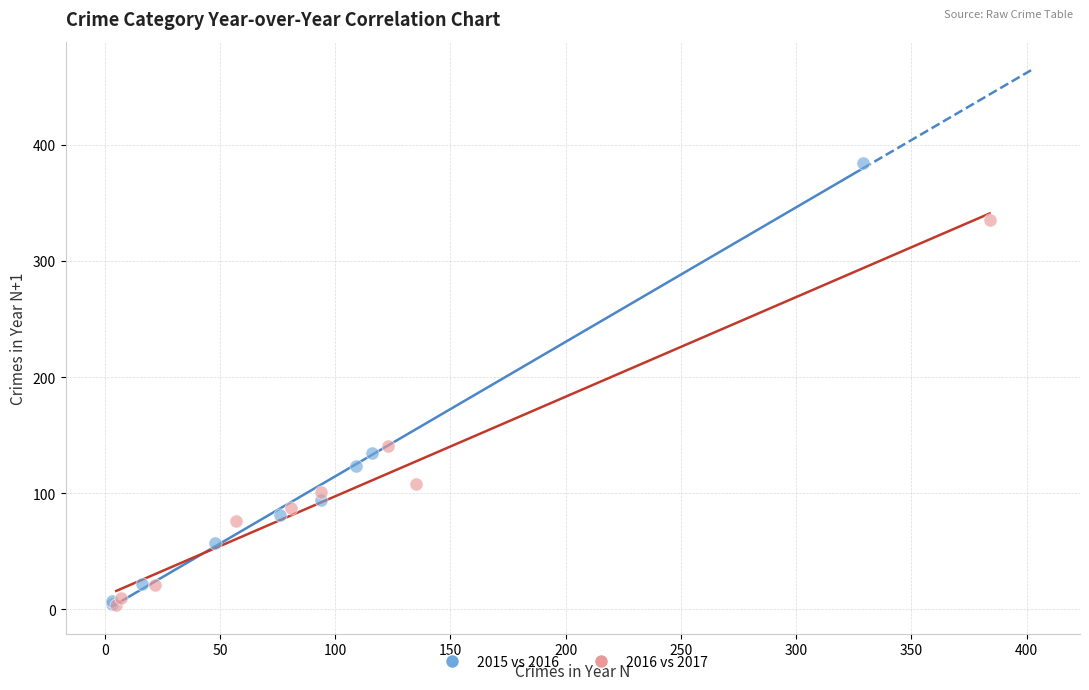

Which series contains the highest Y value?

2015 vs 2016